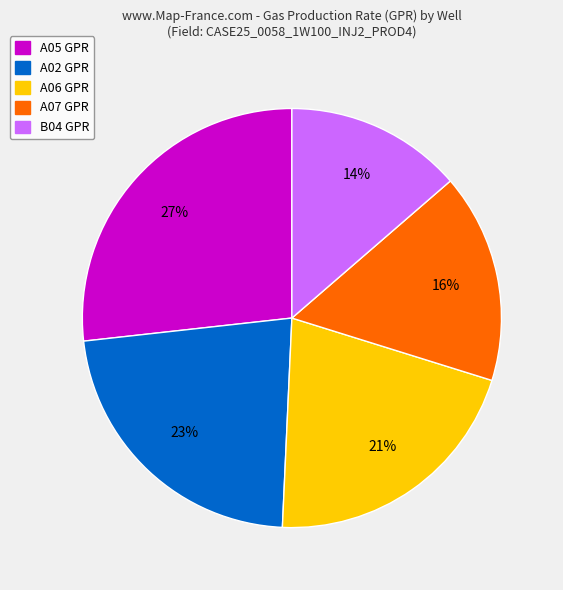

To the nearest percent, what is the average slice percentage?

20%